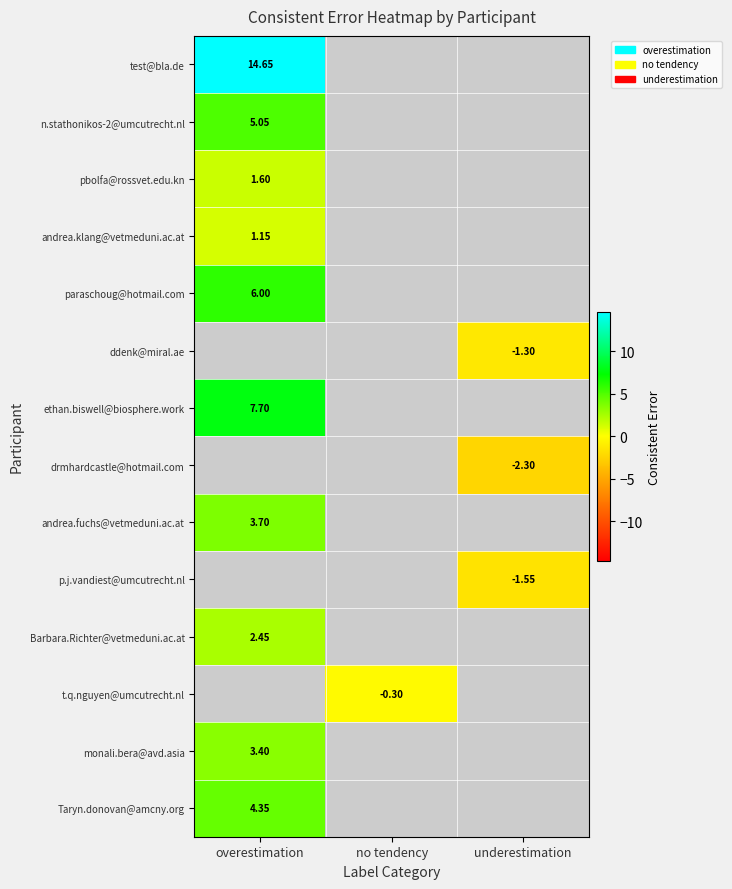

How many values in ethan.biswell@biosphere.work are above zero?

1